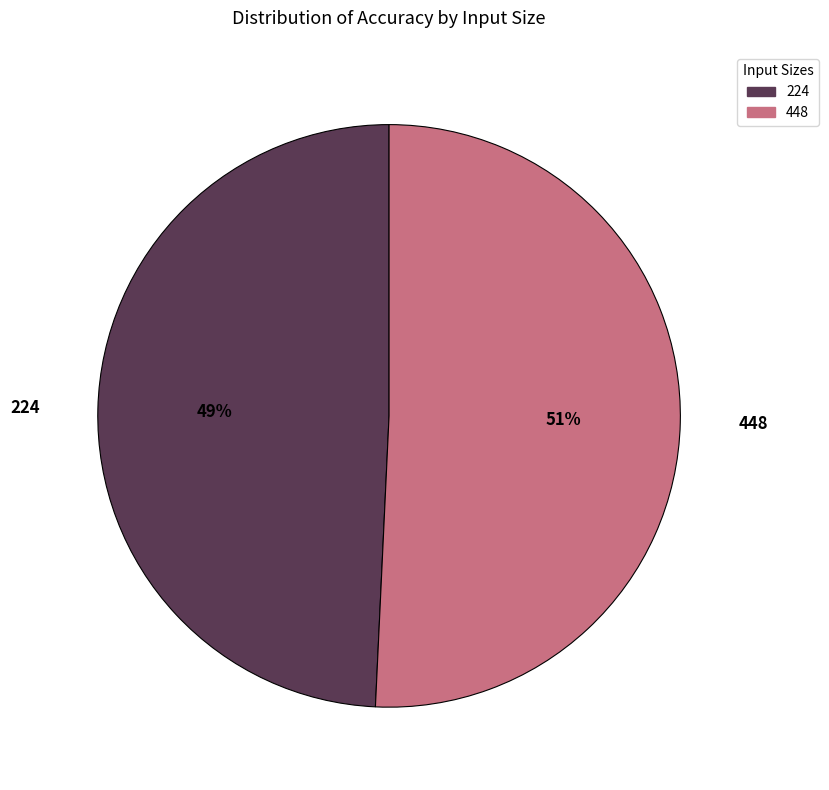

What is the ratio of the value at 448 to the value at 224?

1.0